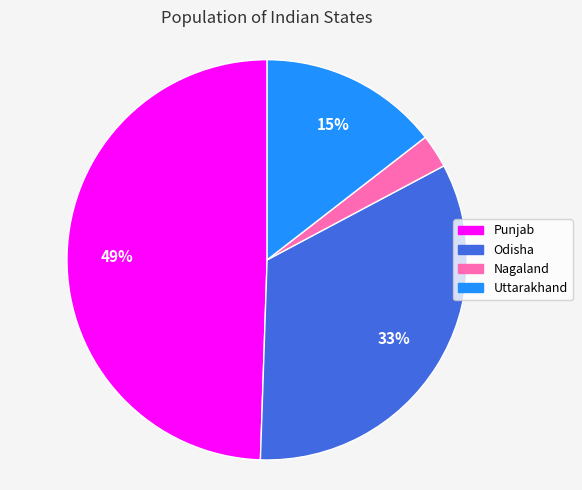

Is it true that Odisha is 33% of the pie?

True